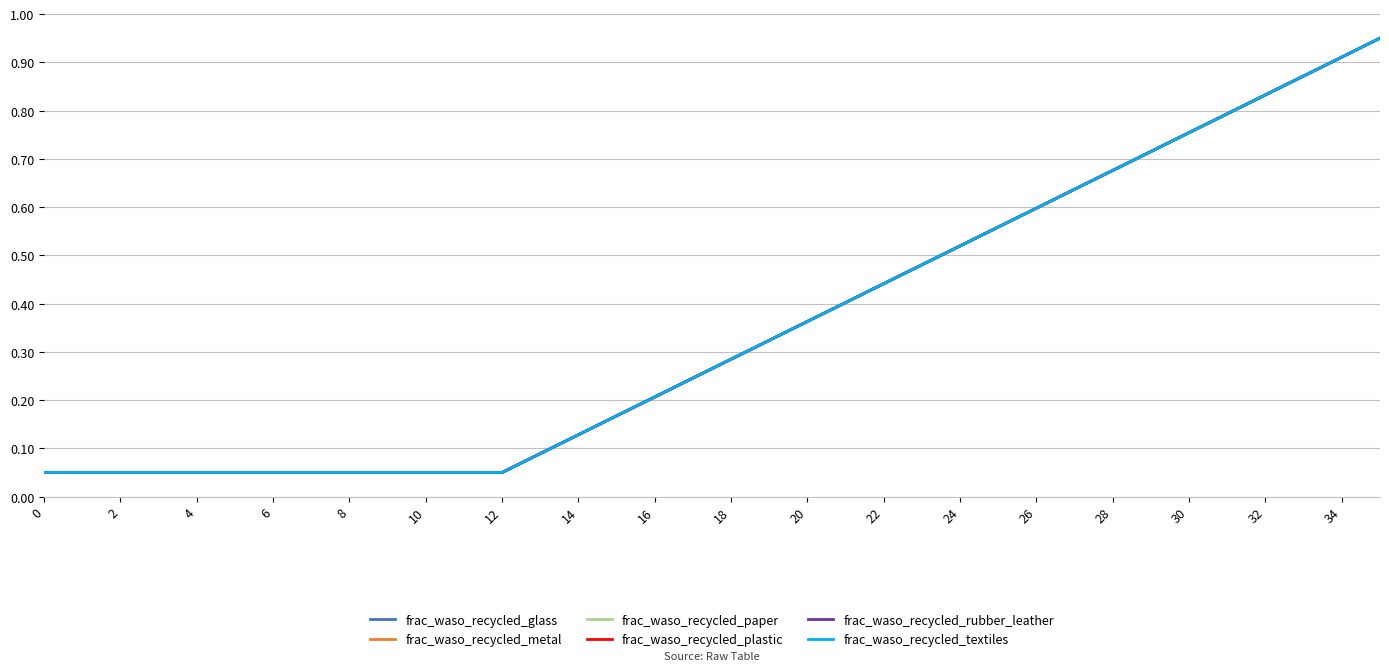

True or false: frac_waso_recycled_glass and frac_waso_recycled_textiles intersect in this chart.

False